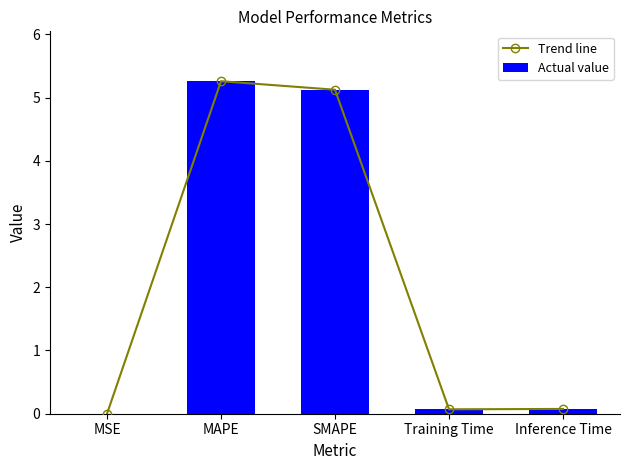

Reading right to left, transcribe all the data shown in this chart.

Trend line: Inference Time=0.1	Training Time=0.1	SMAPE=5.1	MAPE=5.3	MSE=0.0
Actual value: Inference Time=0.1	Training Time=0.1	SMAPE=5.1	MAPE=5.3	MSE=0.0